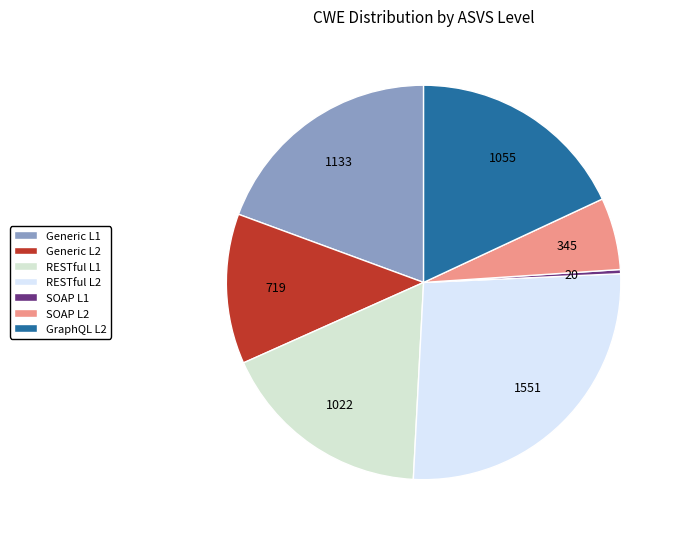

Rank the categories by value from lowest to highest.

SOAP L1, SOAP L2, Generic L2, RESTful L1, GraphQL L2, Generic L1, RESTful L2